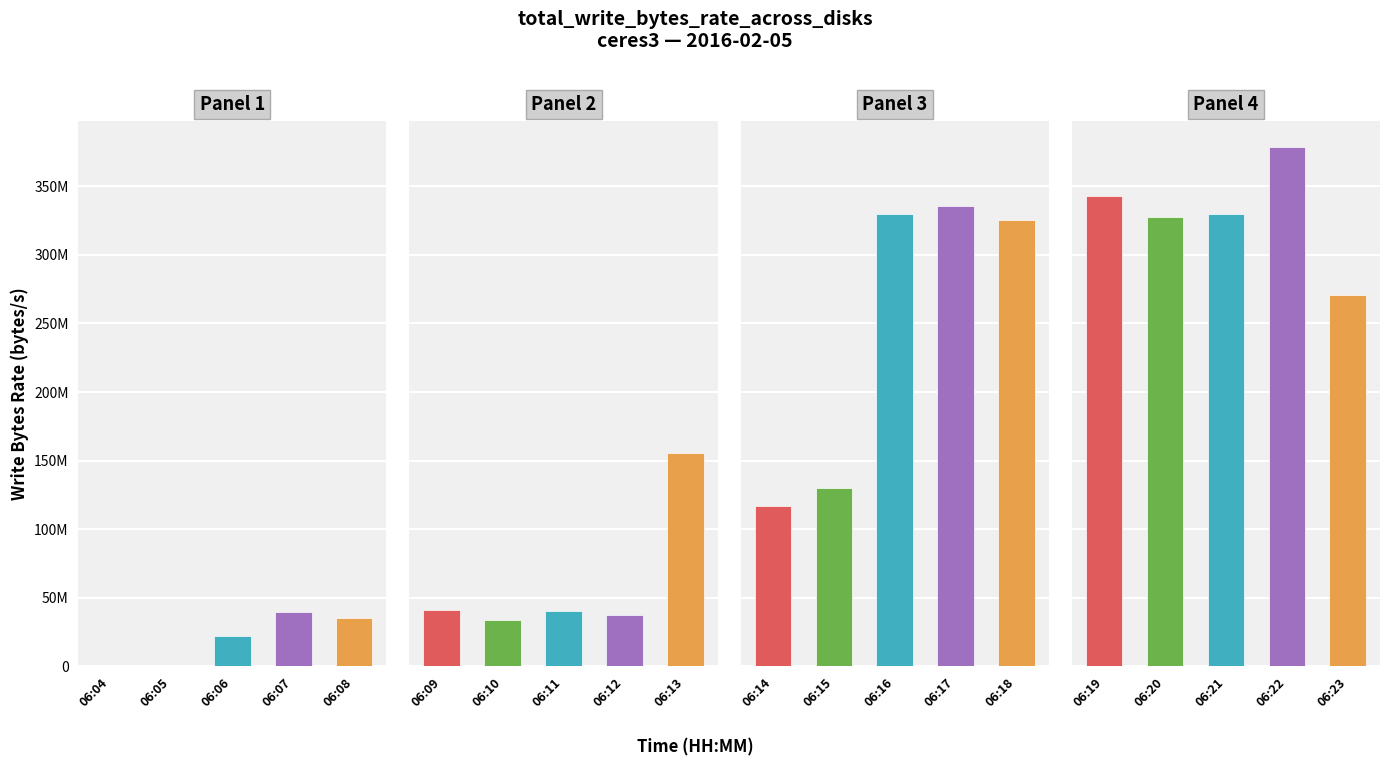

Where is the data nearest to the value 189271482?

06:13